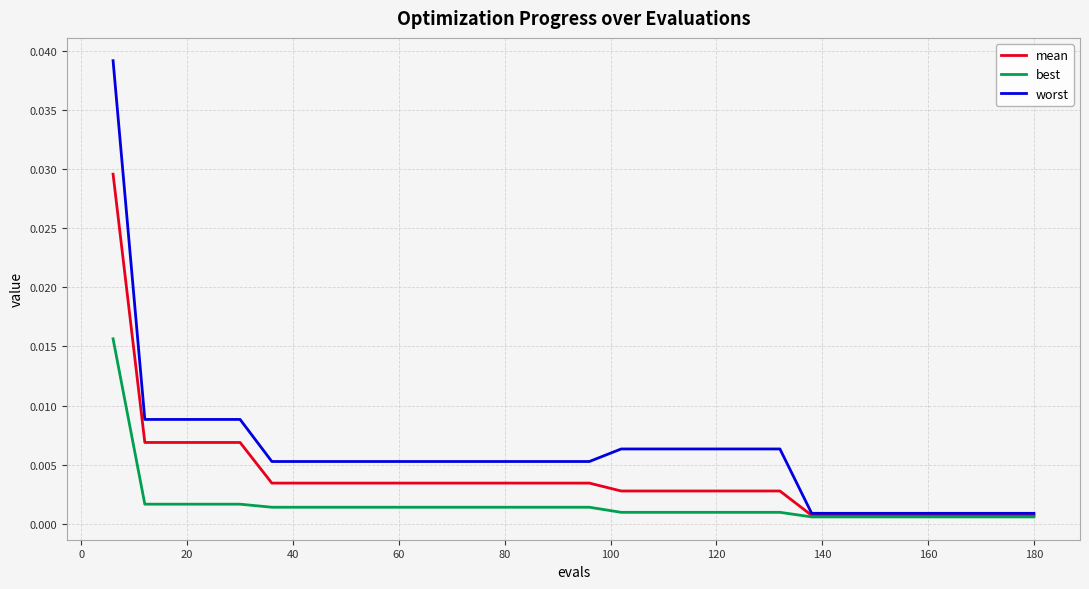

Which series has the widest spread of values?

worst